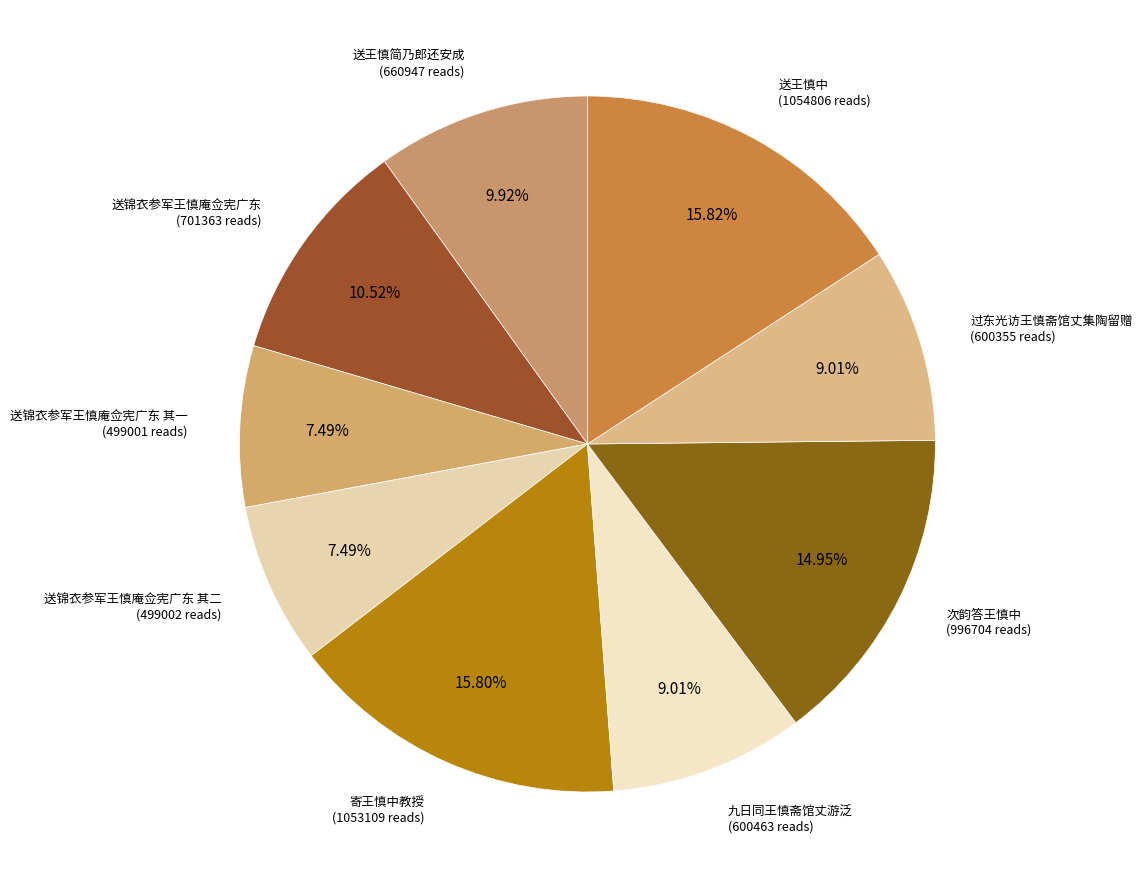

How many segments does this pie chart have?

9